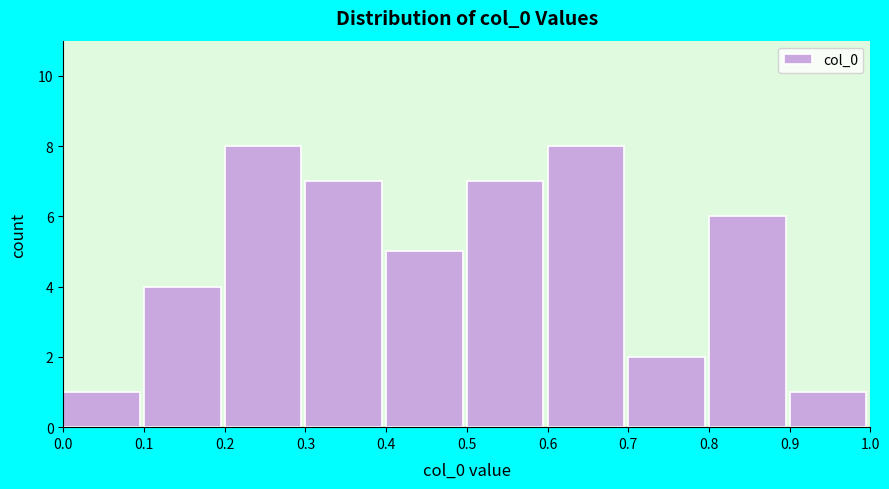

How tall is the bar that spans 0.0 to 0.1 on the x-axis? The values are not printed on the chart, so give them approximately, as read against the axis.

1